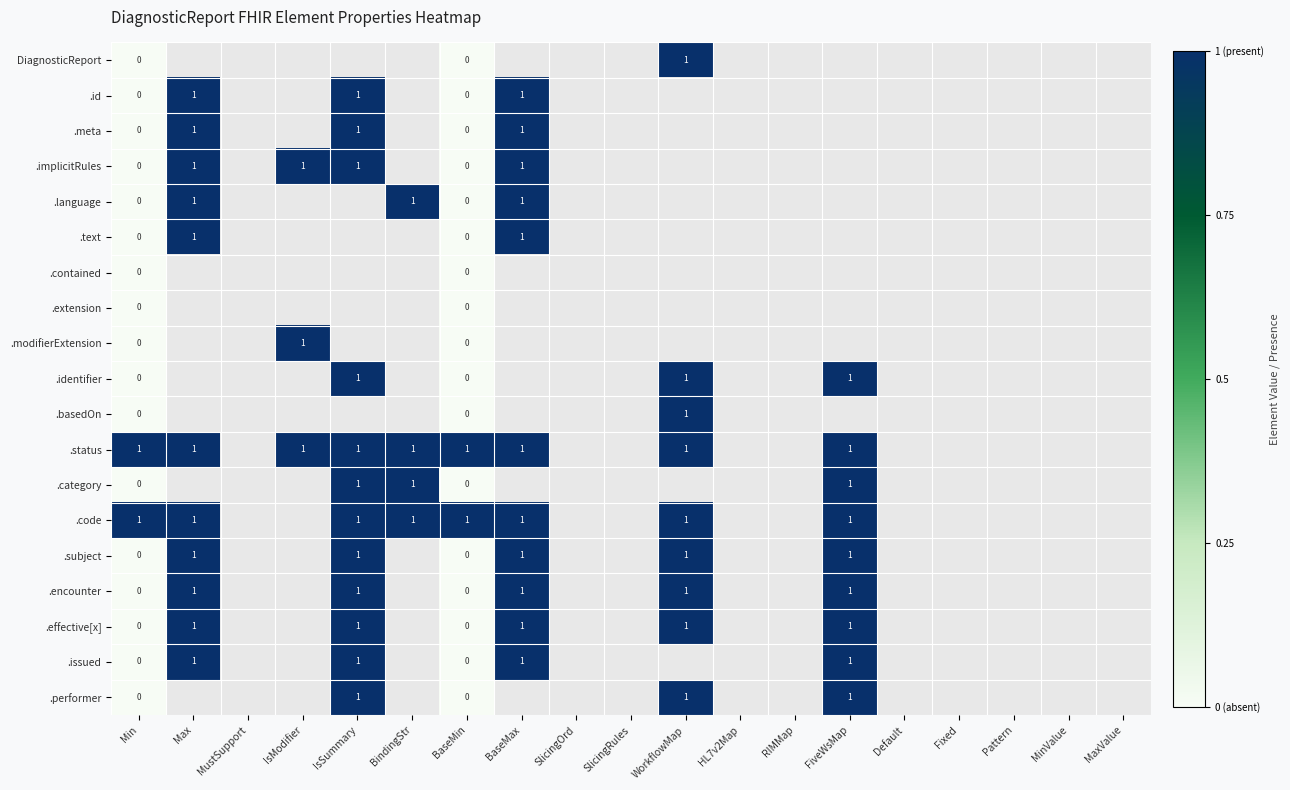

Is it true that .language equals 1 at Max?

True